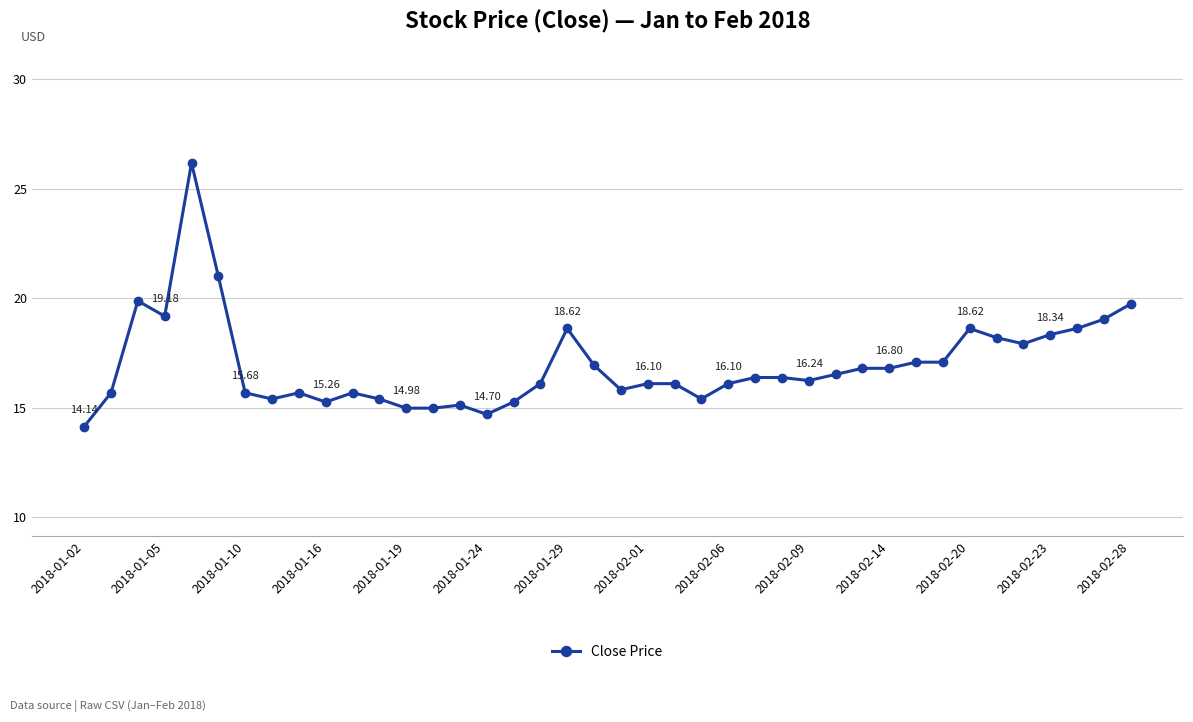

What is the difference between the second highest and second lowest values?

6.3